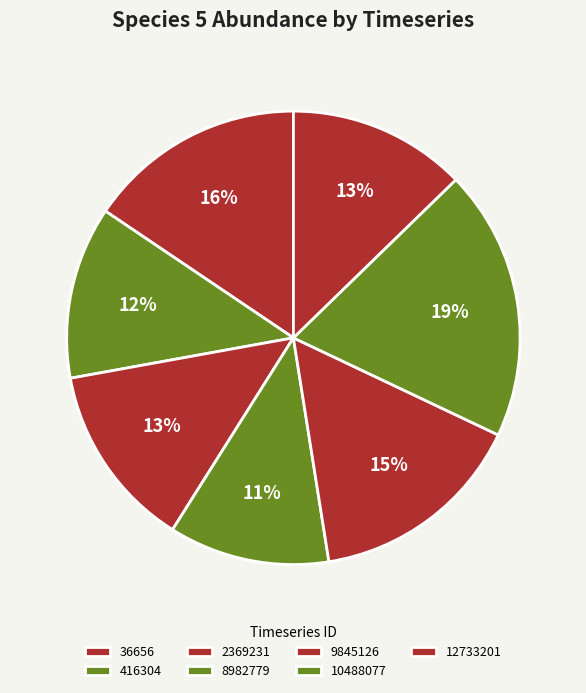

How many segments does this pie chart have?

7